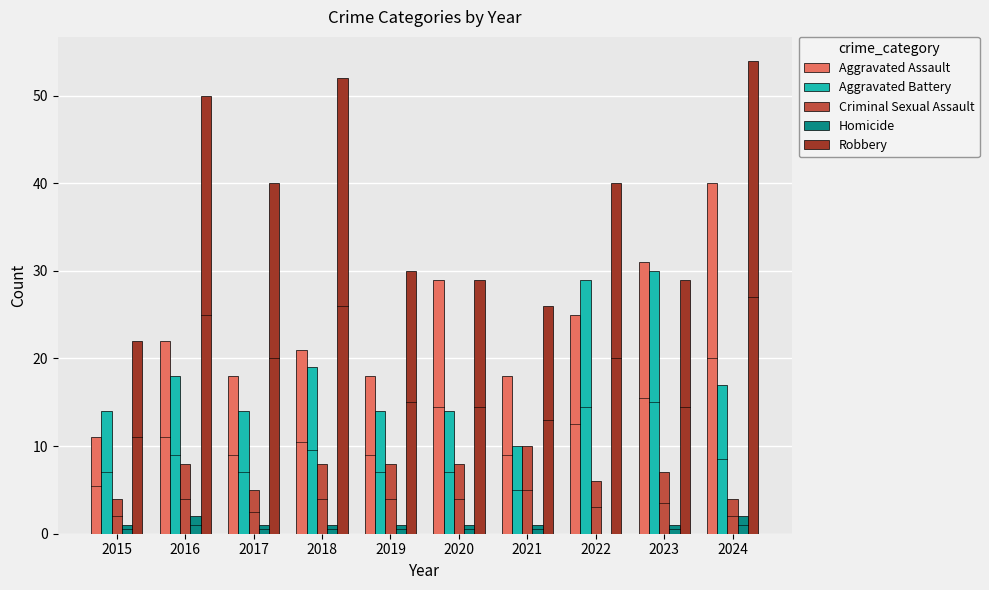

Reading left to right, transcribe all the data shown in this chart.

Aggravated Assault: 2015=11	2016=22	2017=18	2018=21	2019=18	2020=29	2021=18	2022=25	2023=31	2024=40
Aggravated Battery: 2015=14	2016=18	2017=14	2018=19	2019=14	2020=14	2021=10	2022=29	2023=30	2024=17
Criminal Sexual Assault: 2015=4	2016=8	2017=5	2018=8	2019=8	2020=8	2021=10	2022=6	2023=7	2024=4
Homicide: 2015=1	2016=2	2017=1	2018=1	2019=1	2020=1	2021=1	2022=0	2023=1	2024=2
Robbery: 2015=22	2016=50	2017=40	2018=52	2019=30	2020=29	2021=26	2022=40	2023=29	2024=54